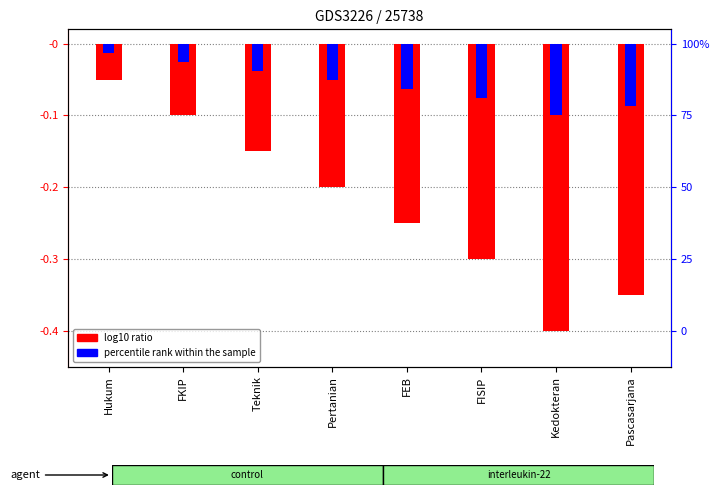

Between Pascasarjana and FEB, which is larger?

FEB